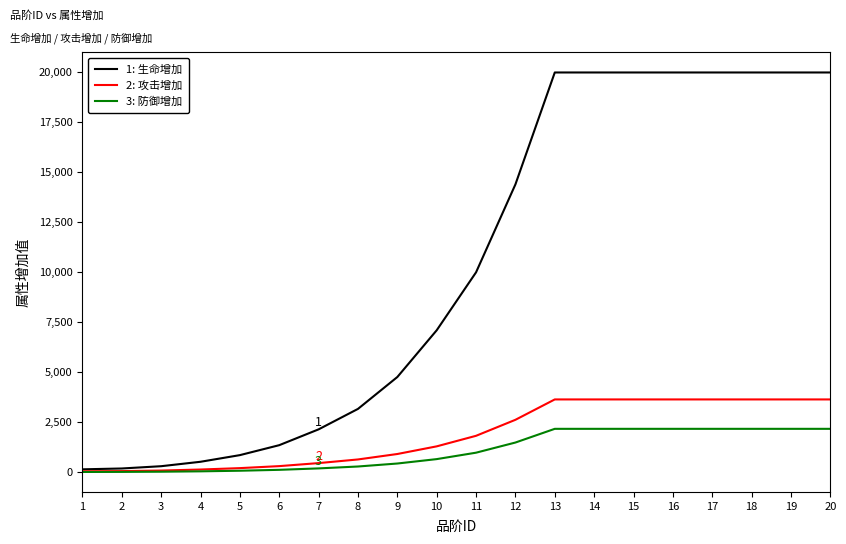

What is the average value of the 3: 防御增加 series?

1081